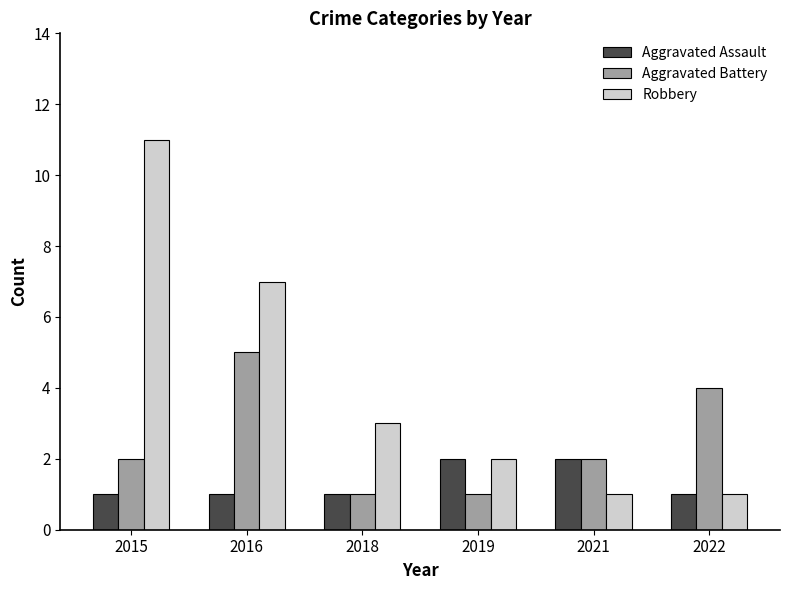

The value of Aggravated Battery at 2015 is 3. True or false?

False